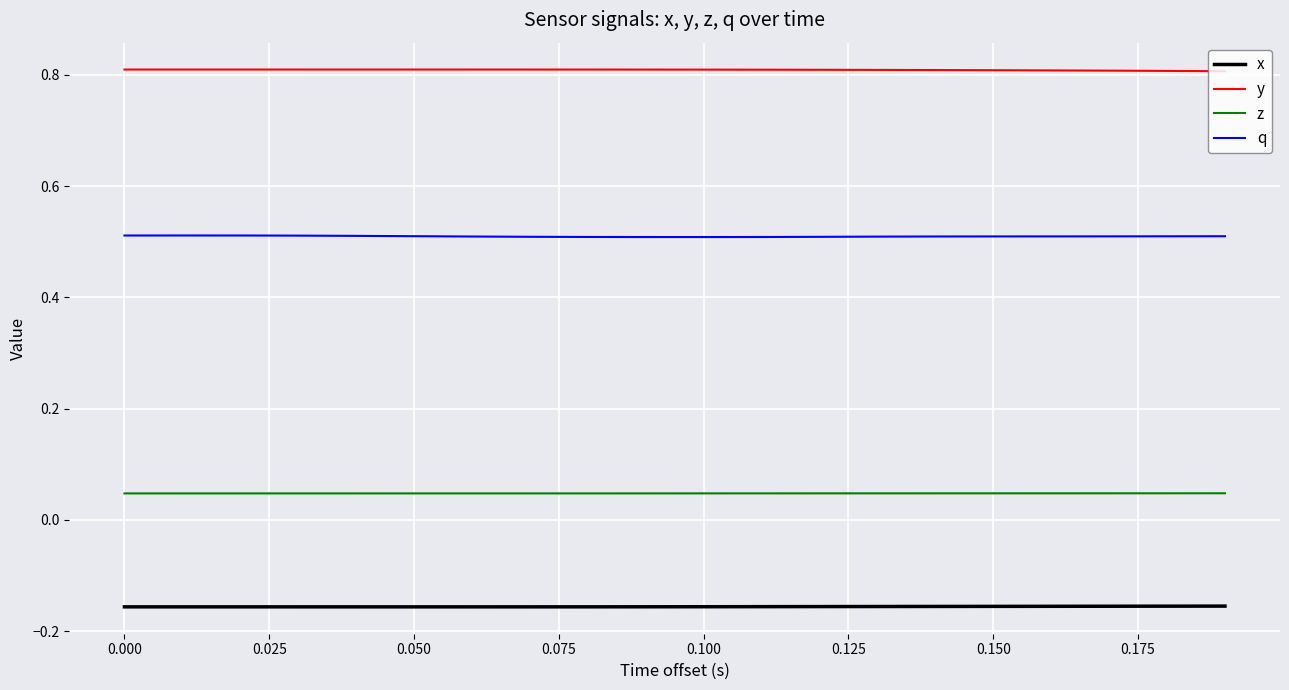

Rank the series by their maximum value, from highest to lowest.

y, q, z, x